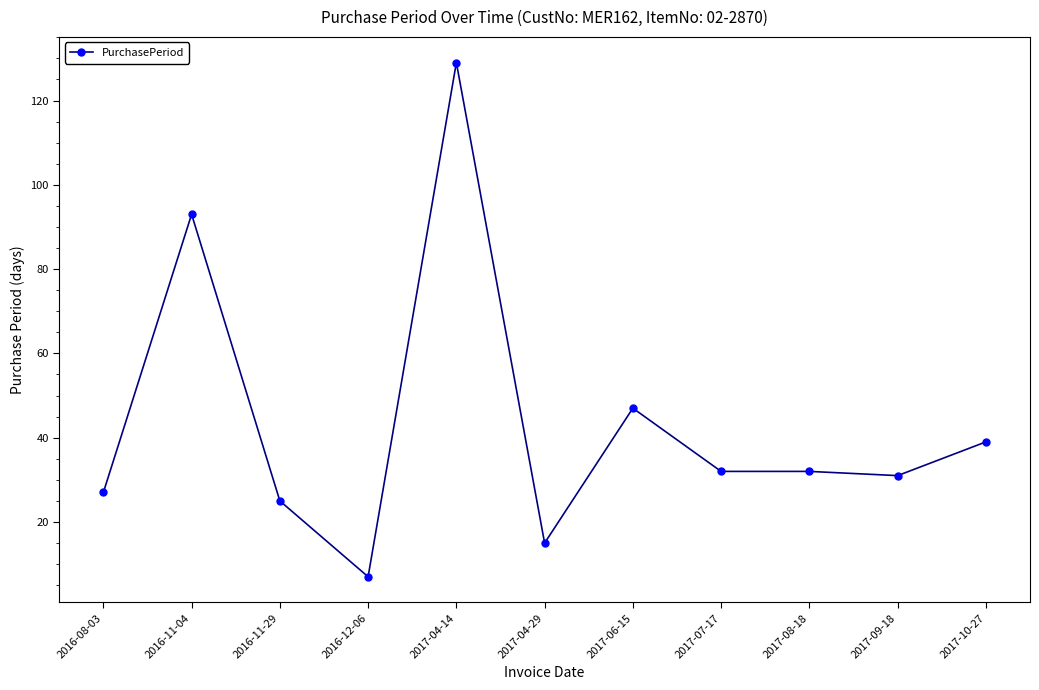

What is the value of the 10th point from the left?

31